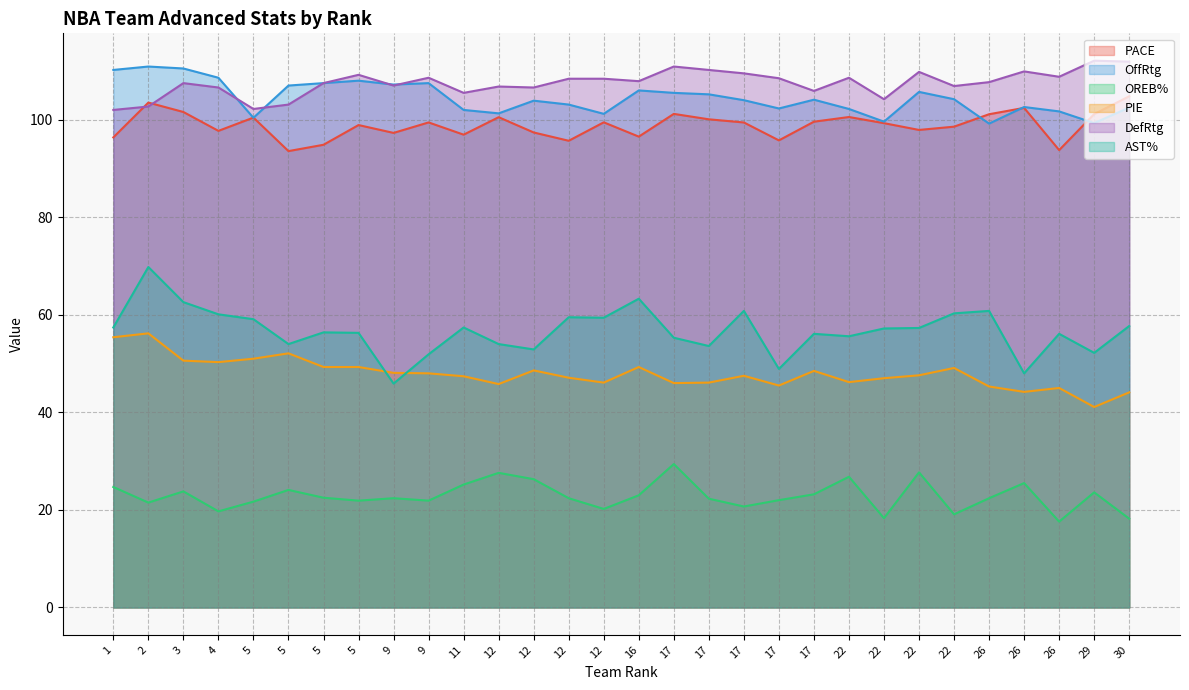

True or false: DefRtg and OREB% intersect in this chart.

False